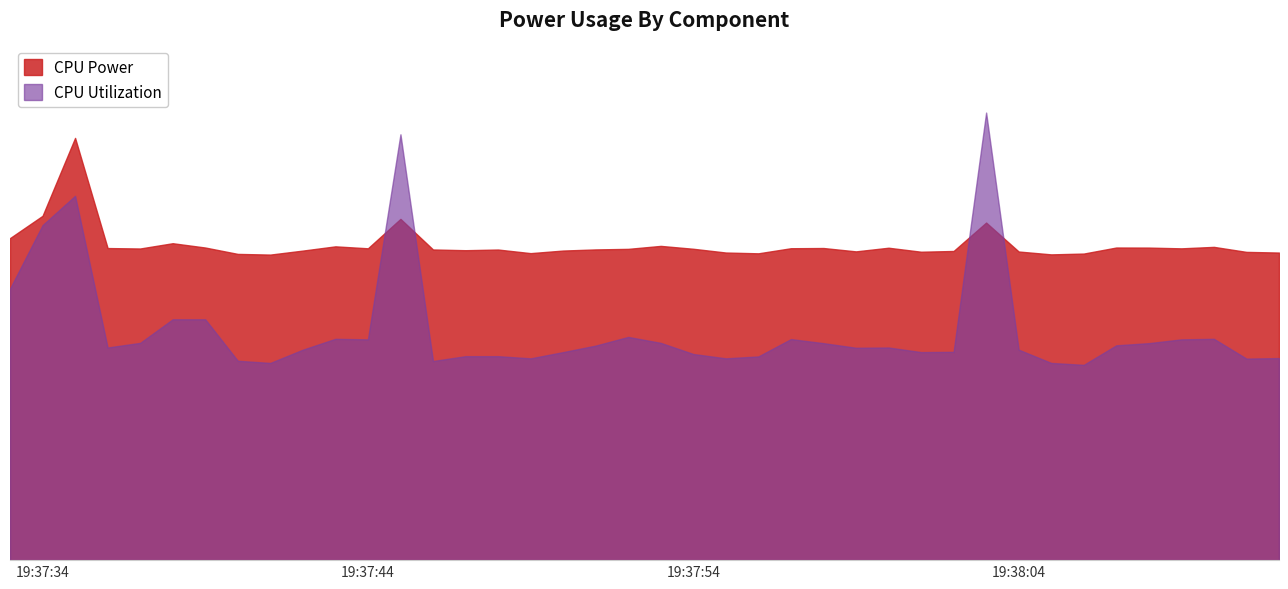

What is the value of the CPU Utilization point at the 40th from the left?

4.7